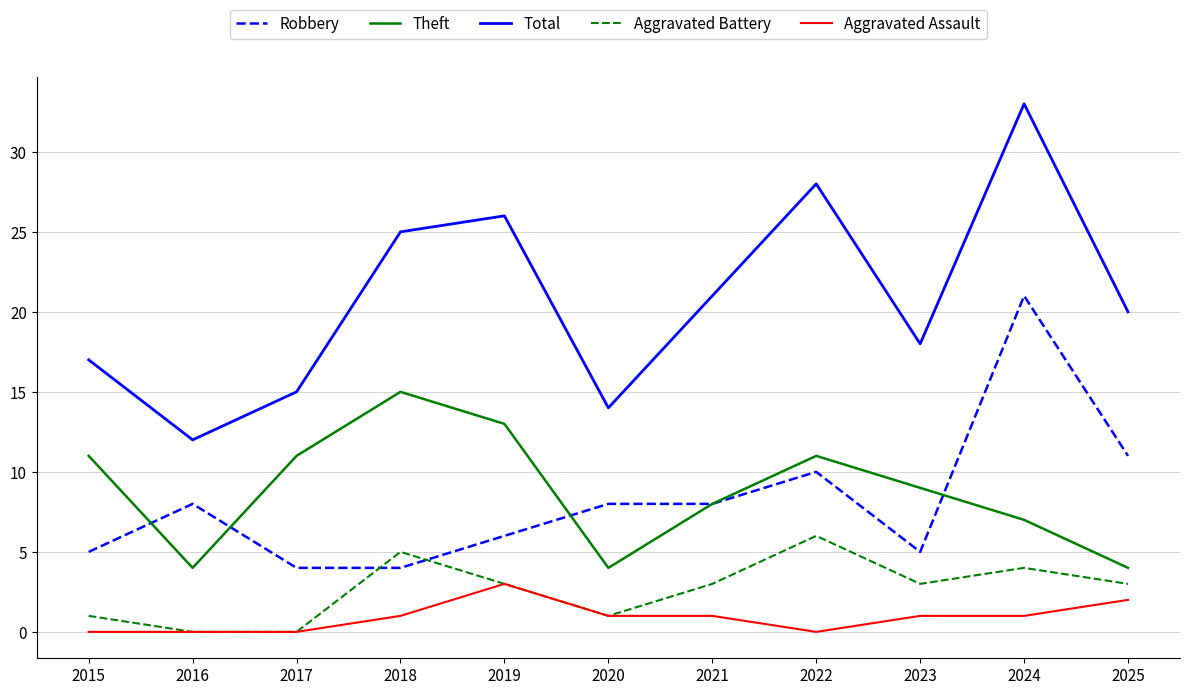

At how many categories does at least one series exceed 1?

11